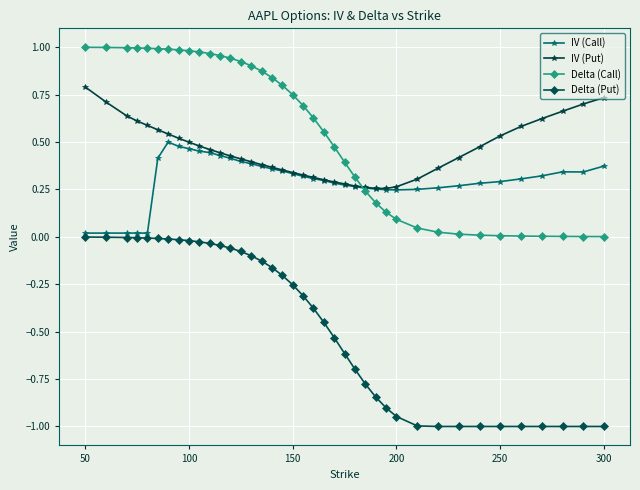

After their last crossing, which series has the higher values: IV (Put) or Delta (Call)?

IV (Put)